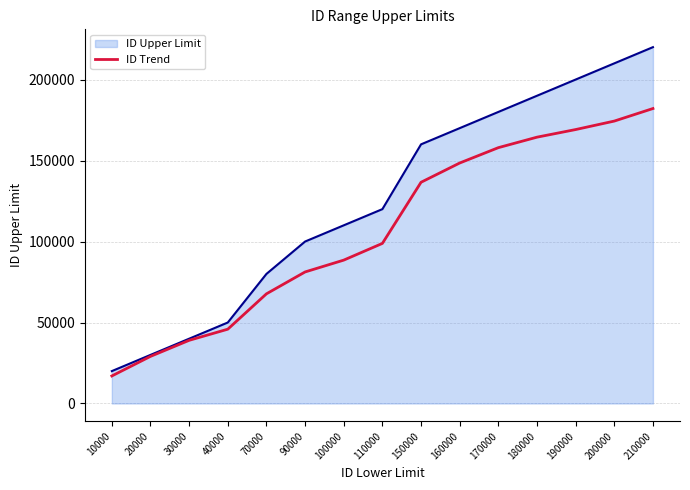

Rank the series by their average value, from highest to lowest.

ID Upper Limit, ID Trend